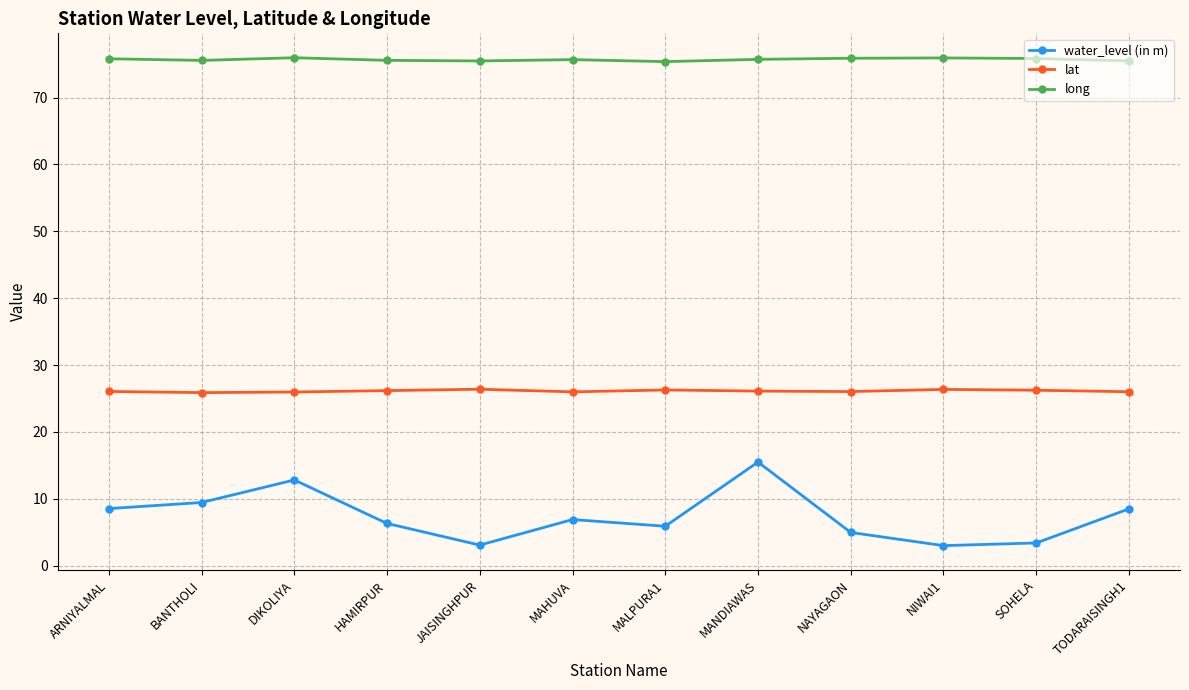

How many distinct data groups are displayed?

3